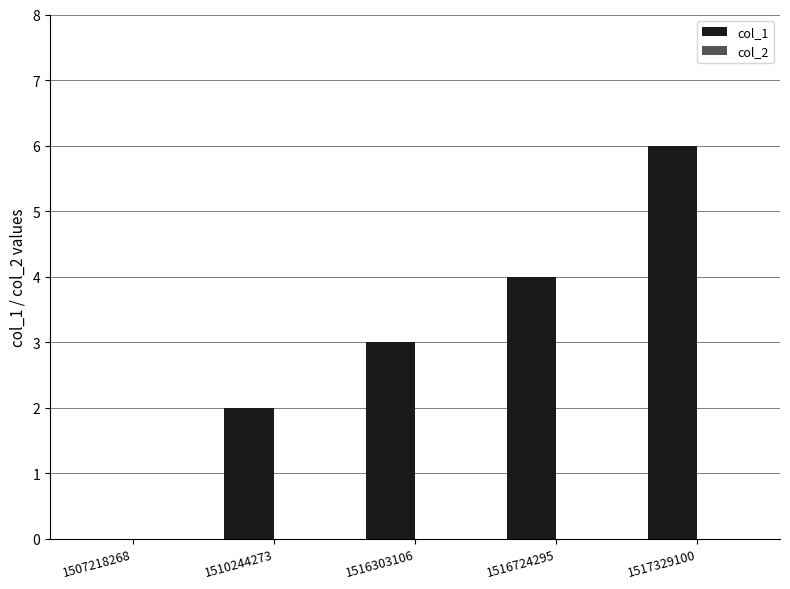

What is the ratio of the value at 1516303106 to the value at 1510244273?

1.5